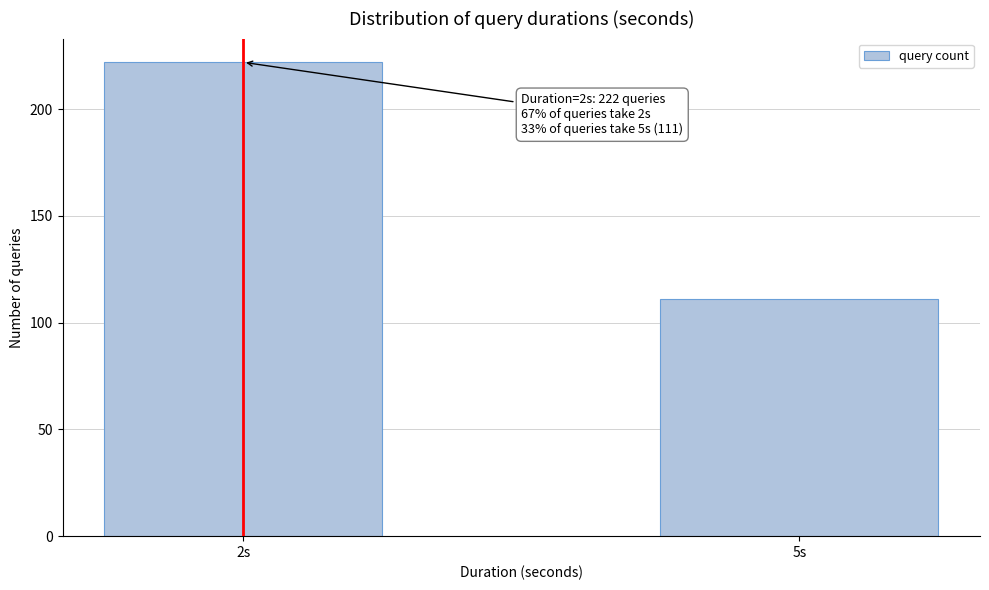

Reading left to right, transcribe all the data shown in this chart.

222	111